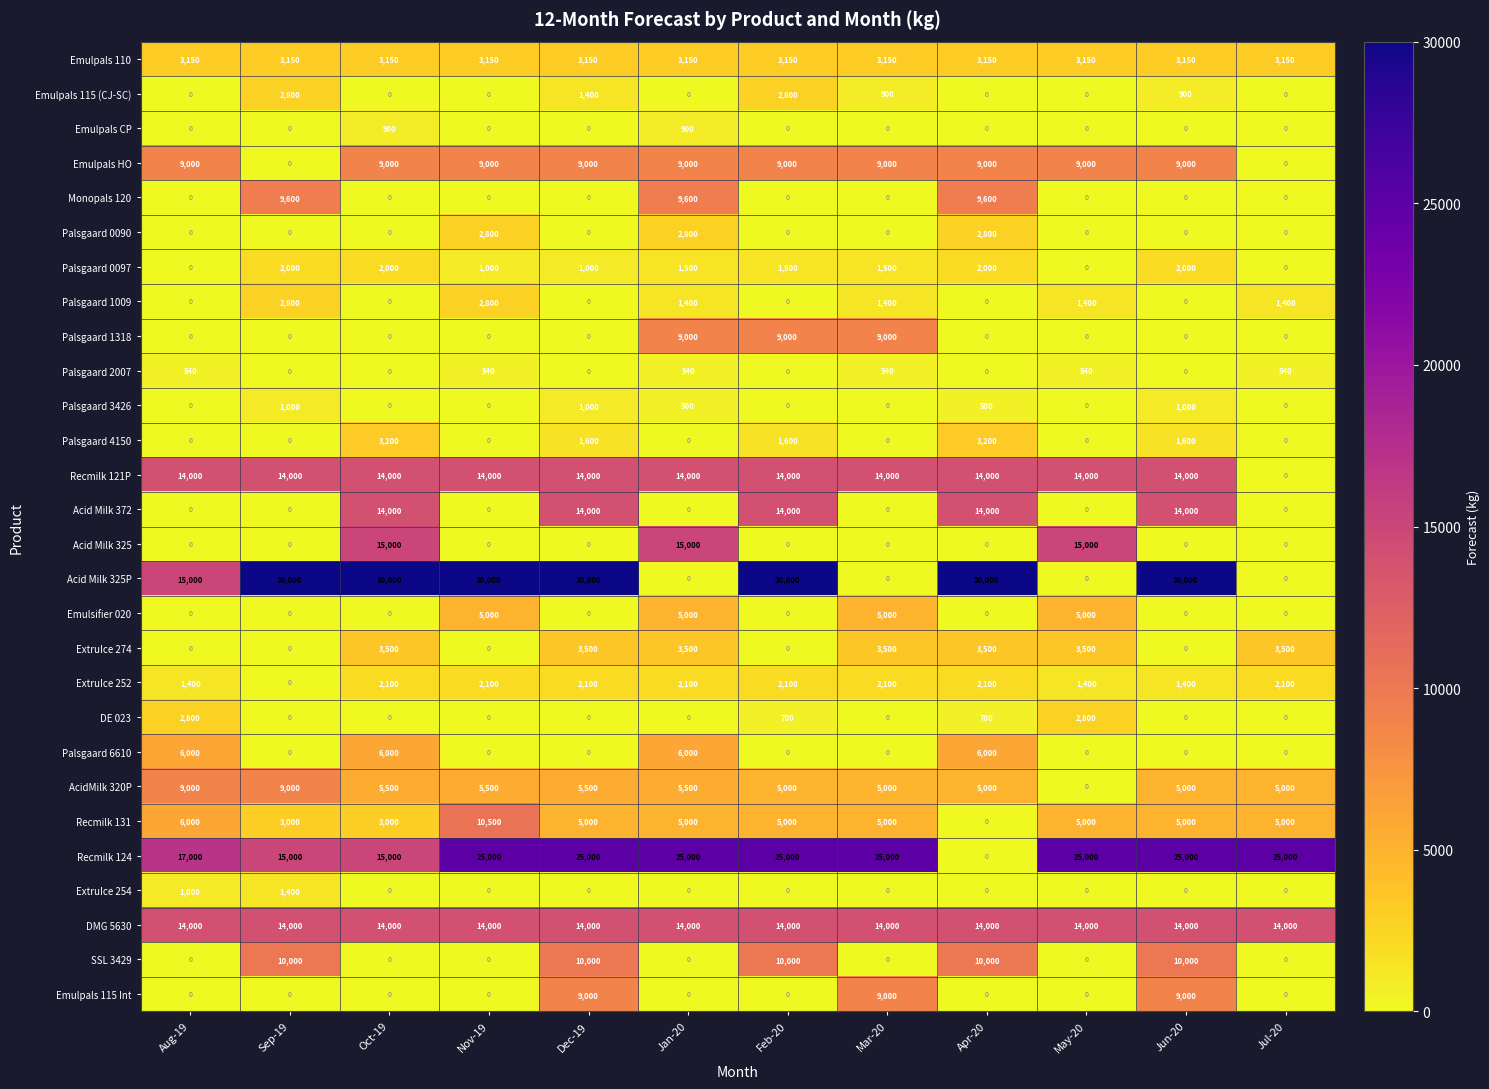

Between Nov-19 and Mar-20, which series saw the biggest shift?

Acid Milk 325P